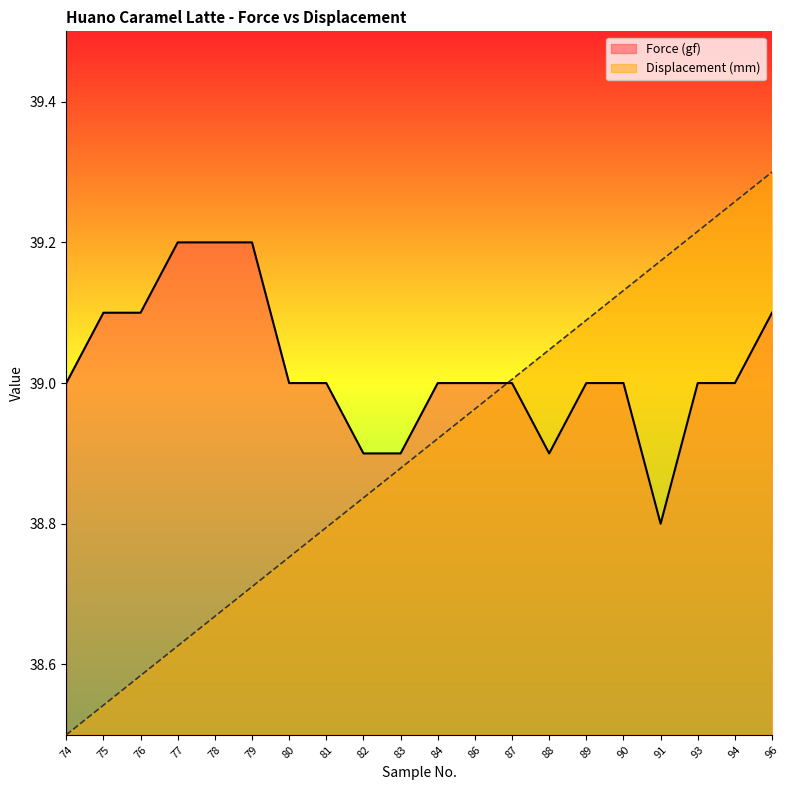

Which series has the largest total across all categories?

Force (gf)